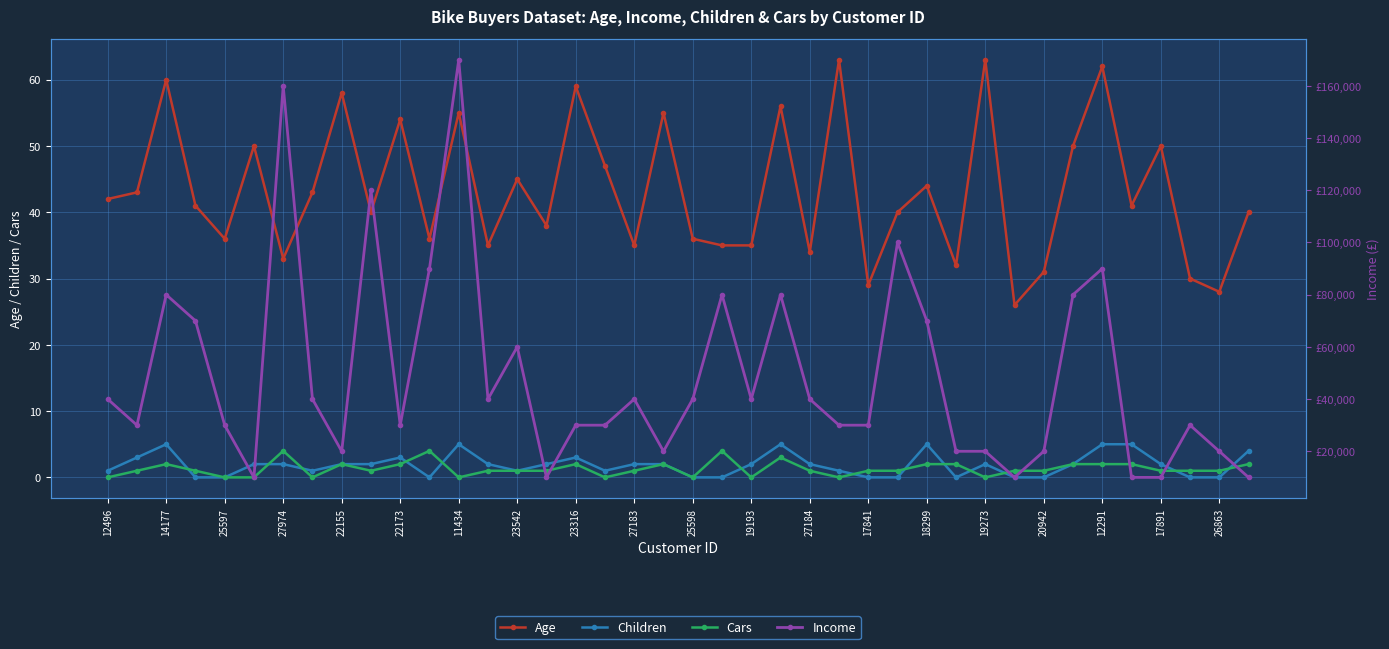

Where is the first local maximum for Children?

14177